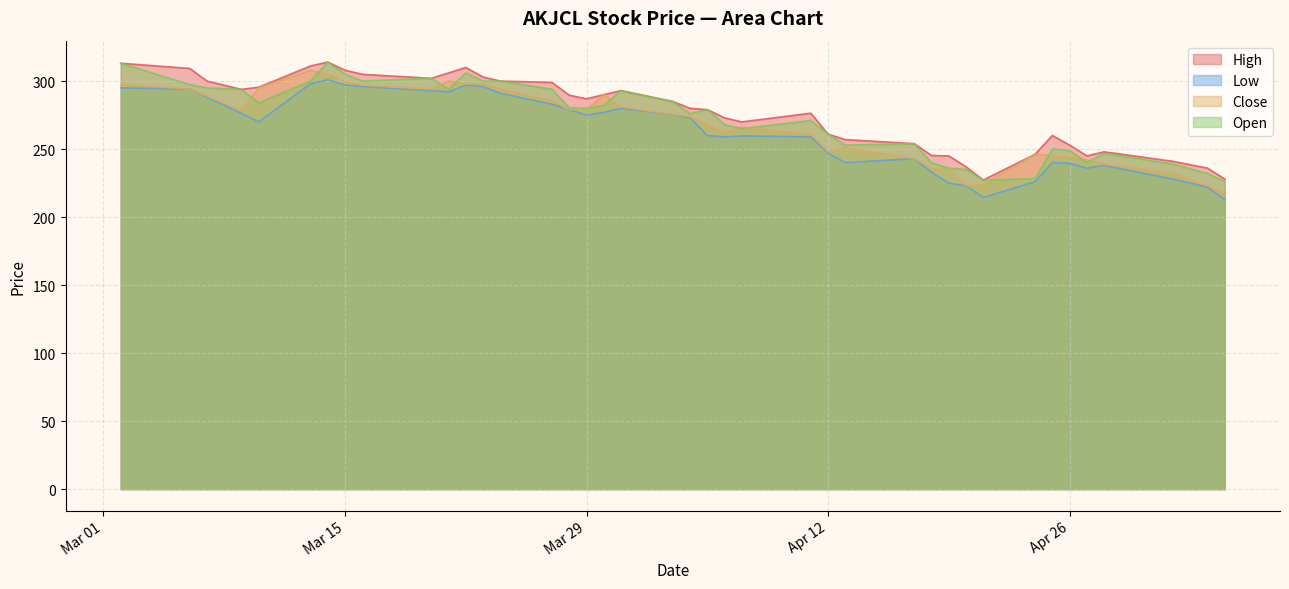

What is the smallest value displayed?

212.8